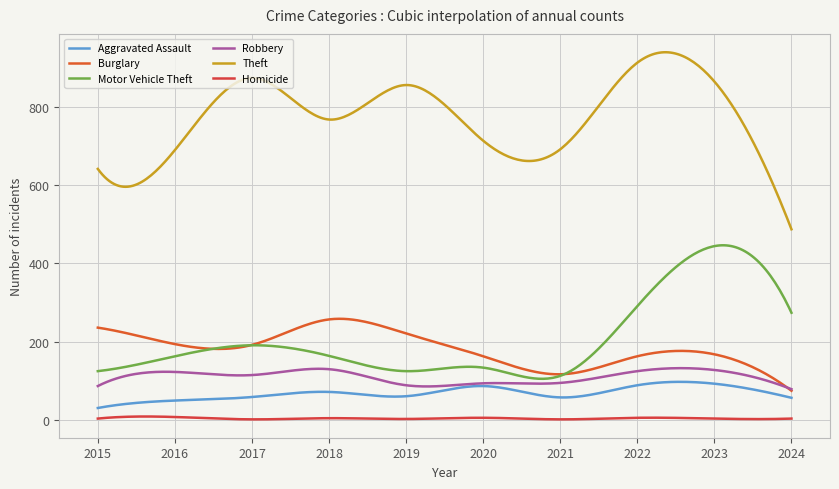

Where does the Homicide series first go above 4?

2016